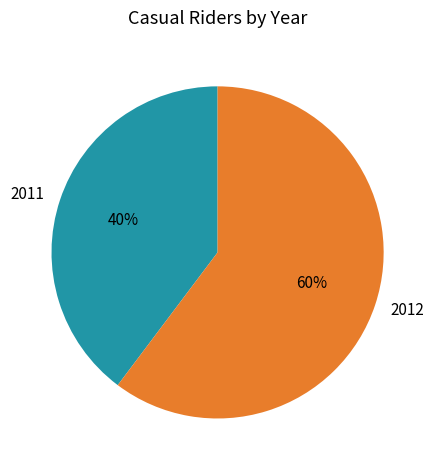

How many segments does this pie chart have?

2